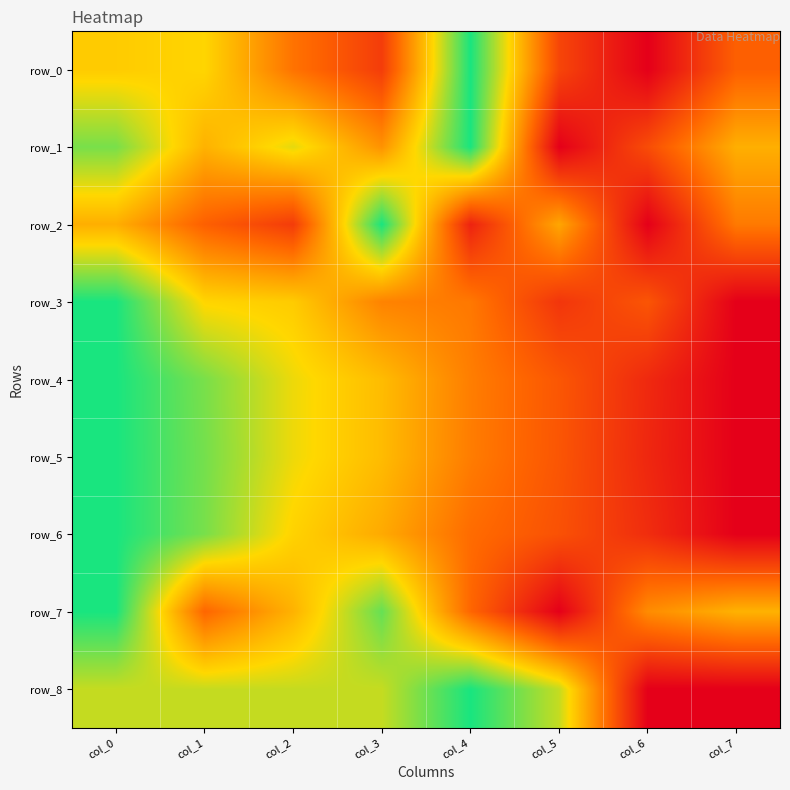

Which category has the lowest value across all series?

col_6